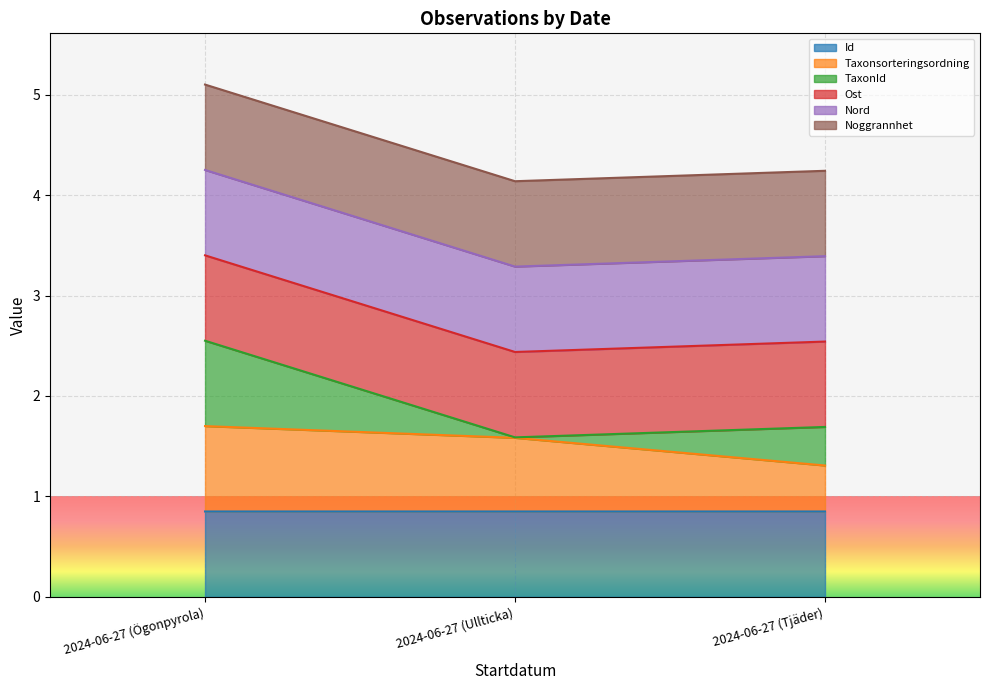

What is the value of the Taxonsorteringsordning point at the 2nd from the left?

1.6